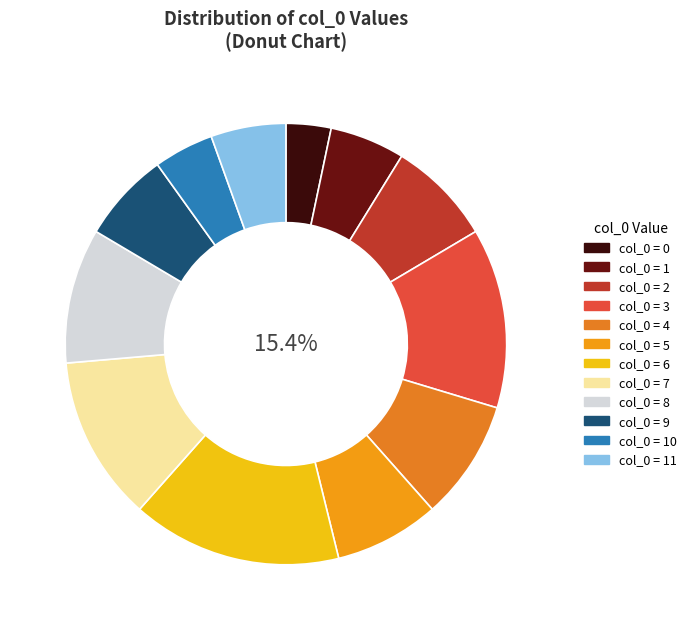

Is 1 the majority of the pie?

No